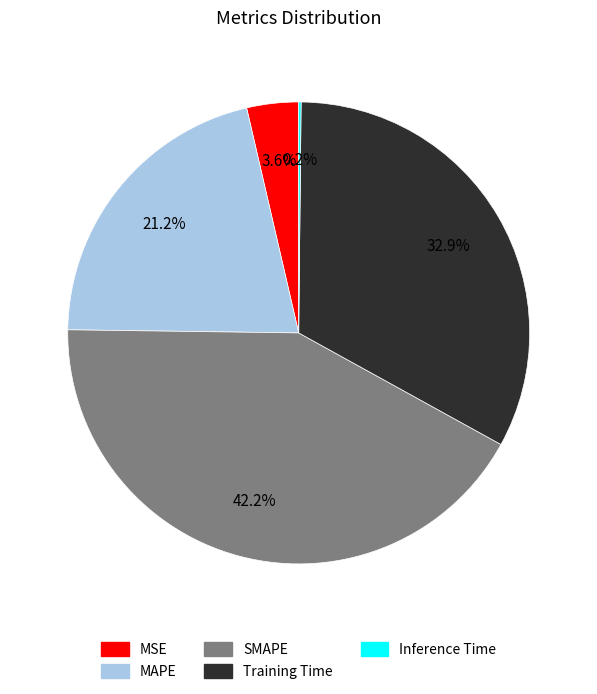

What portion of the pie excludes MAPE?

78.8%